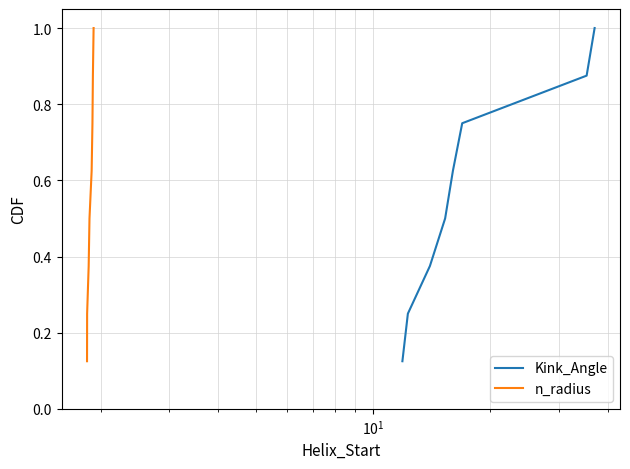

Reading left to right, transcribe all the data shown in this chart.

Kink_Angle: 0.1	0.2	0.4	0.5	0.6	0.8	0.9	1.0
n_radius: 0.1	0.2	0.4	0.5	0.6	0.8	0.9	1.0